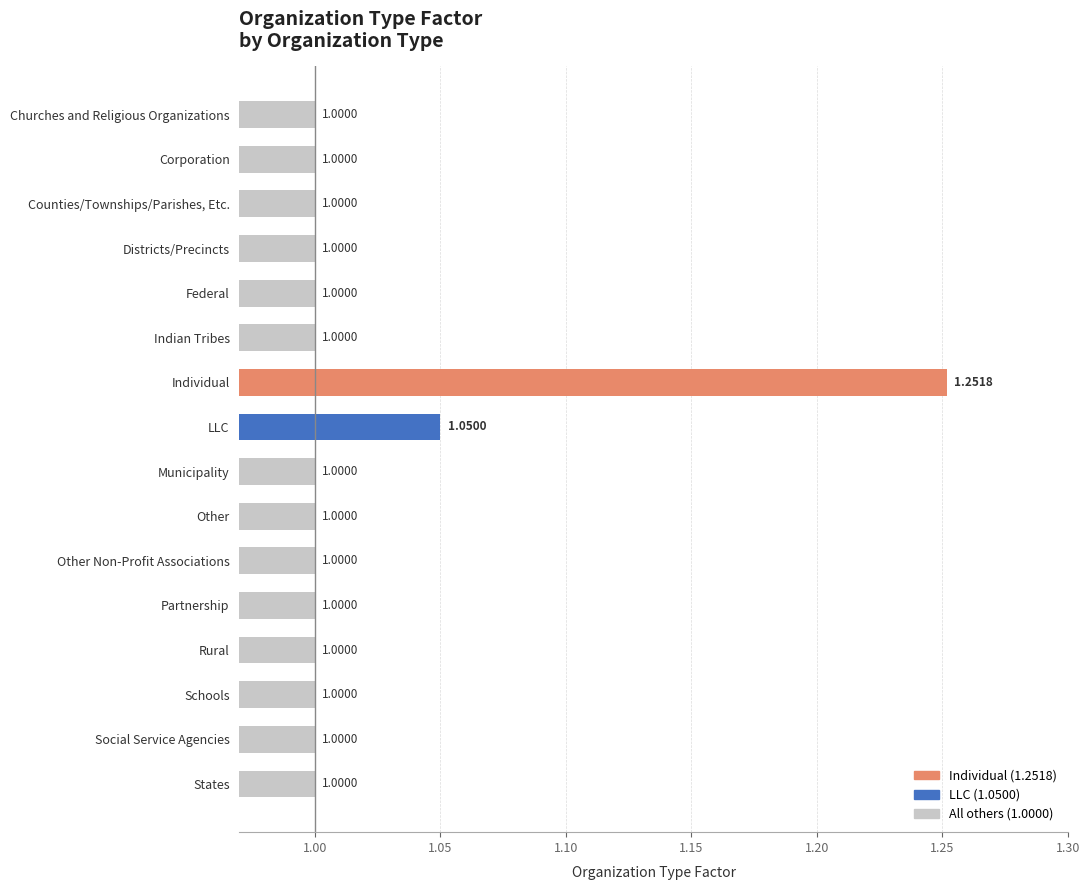

Which category has the highest value across all series?

Individual